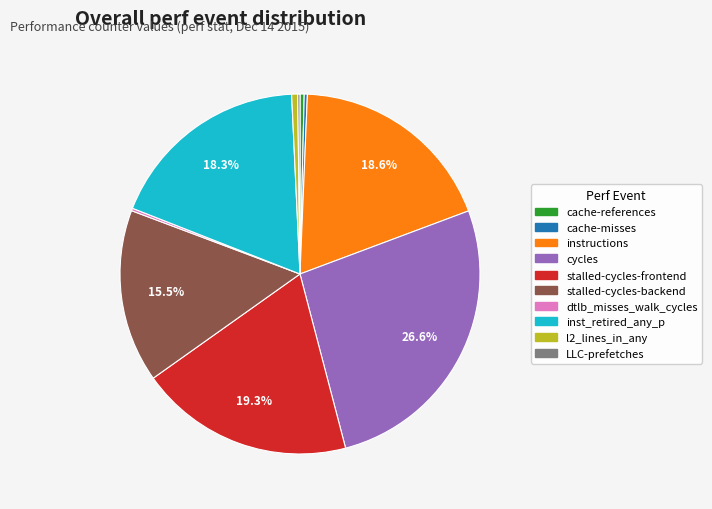

How much of the chart is everything except instructions?

81.4%